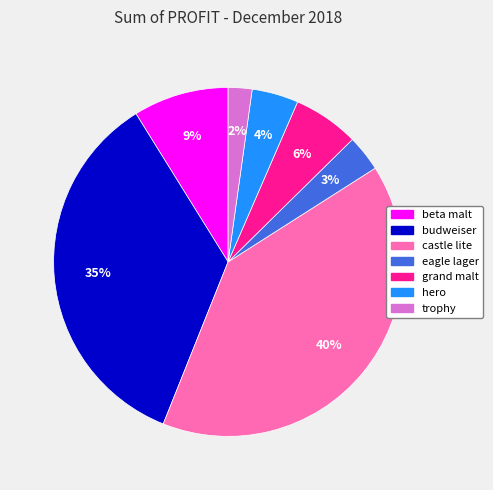

Which category has the biggest portion of the pie?

castle lite